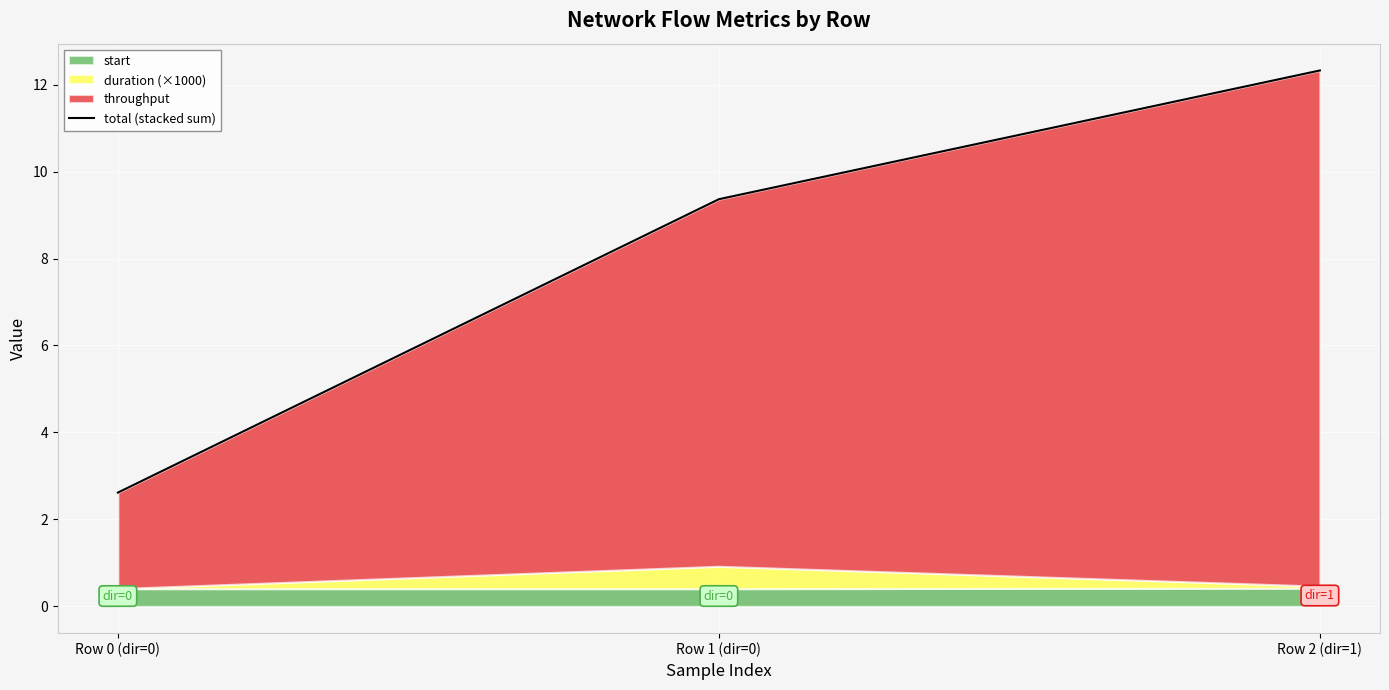

What is the minimum value shown in the chart?

2.6